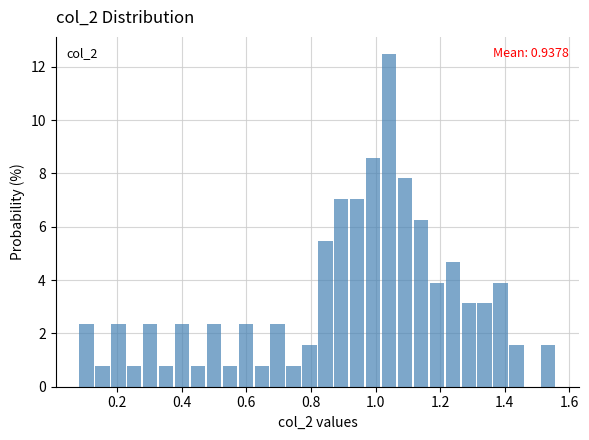

Around what value on the x-axis is the tallest bar? Give the approximate position of its centre, as read against the axis.

1.04